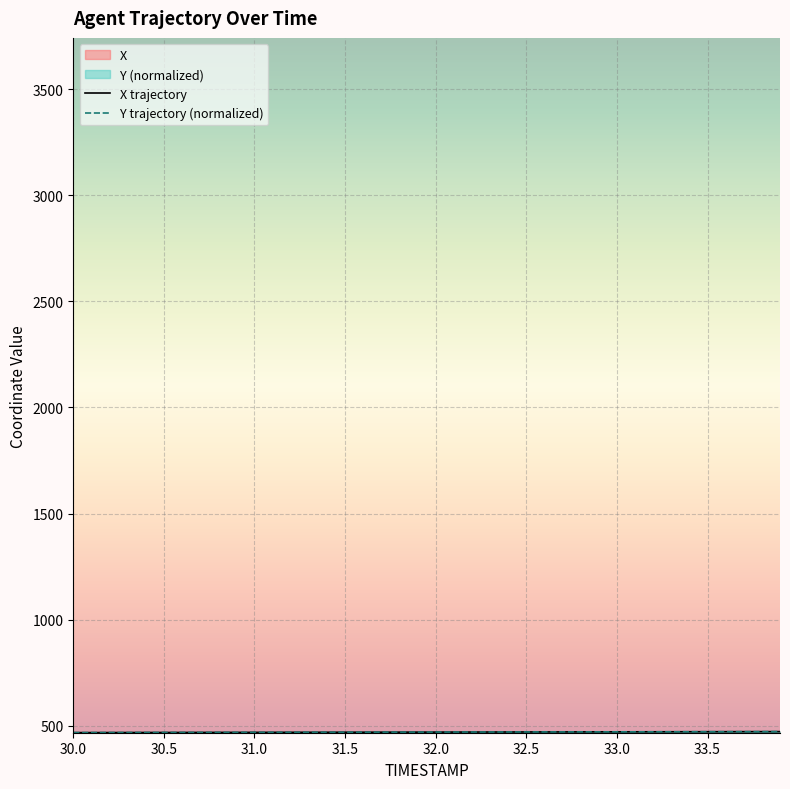

Rank the categories by X value from lowest to highest.

30.0, 30.1, 30.2, 30.3, 30.4, 30.5, 30.6, 30.7, 30.8, 30.9, 31.0, 31.1, 31.2, 31.3, 31.4, 31.5, 31.6, 31.7, 31.8, 31.9, 32.0, 32.1, 32.2, 32.3, 32.4, 32.5, 32.6, 32.7, 32.8, 32.9, 33.0, 33.1, 33.2, 33.3, 33.4, 33.5, 33.6, 33.7, 33.8, 33.9